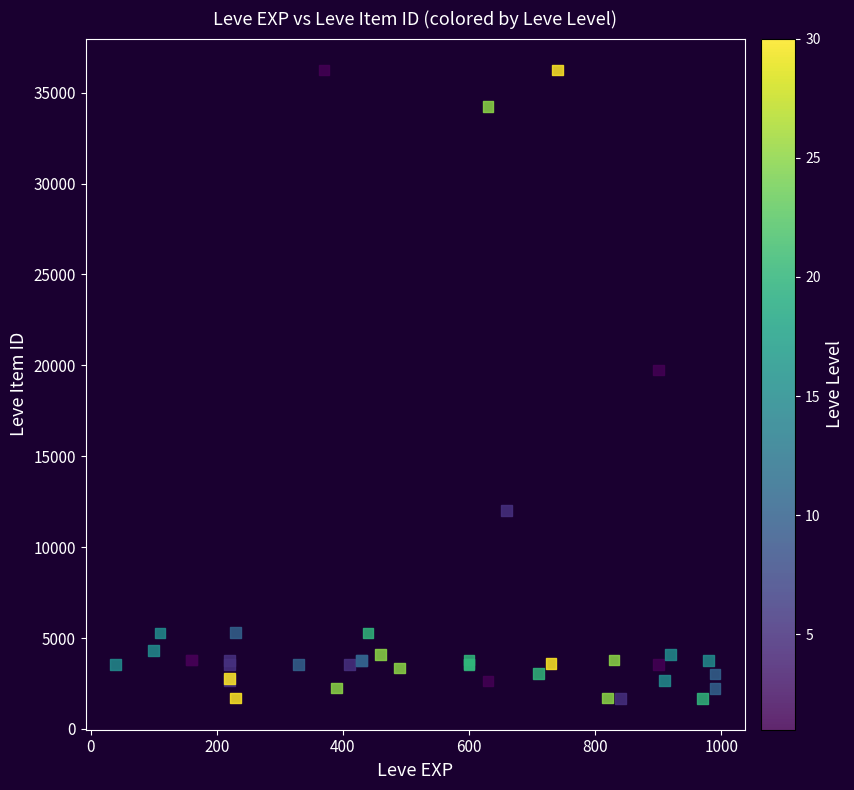

What Y value in the scatter plot is closest to 18967?

19744